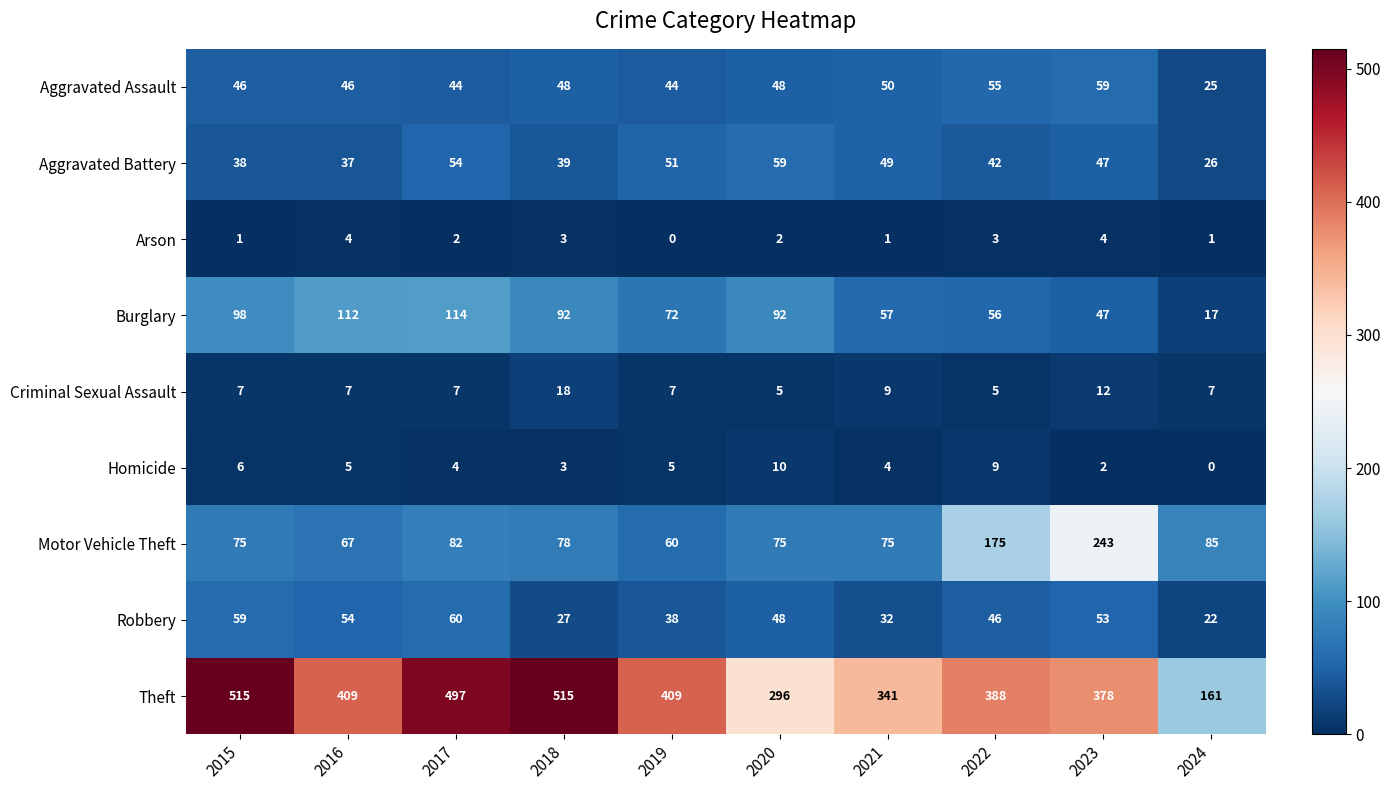

Is it true that Burglary equals 47 at 2023?

True